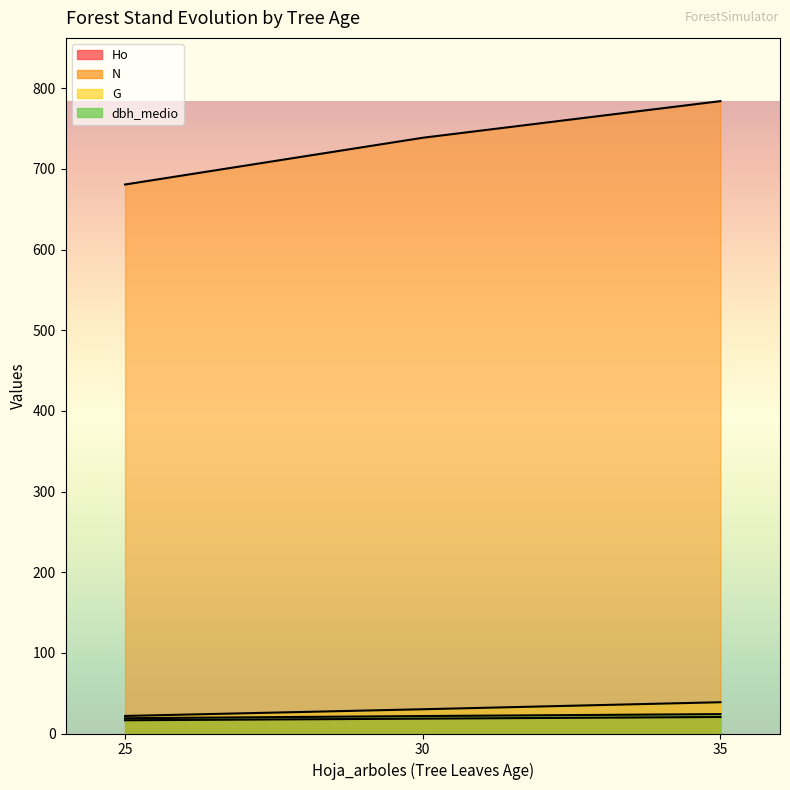

Which series has the largest total across all categories?

N